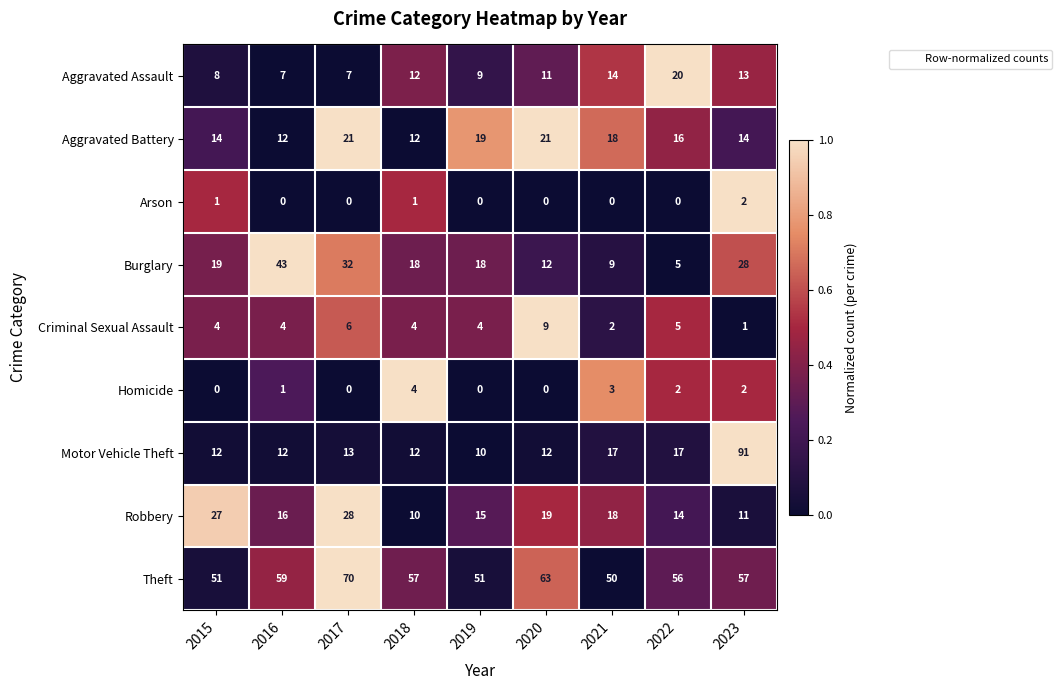

Between 2016 and 2018, which series saw the biggest shift?

Burglary